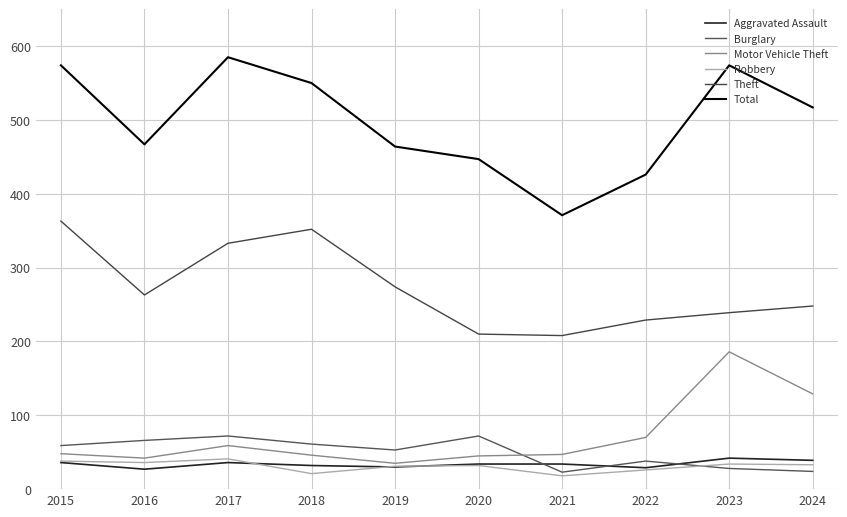

Where is Burglary nearest to the value 47?

2019